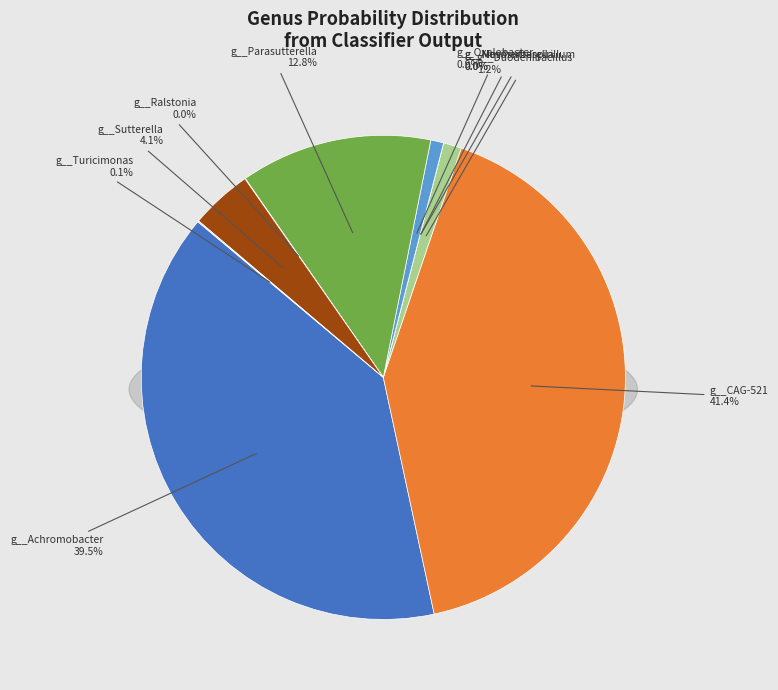

Combined, do g__Noviherbaspirillum and g__Achromobacter account for over 50%?

No